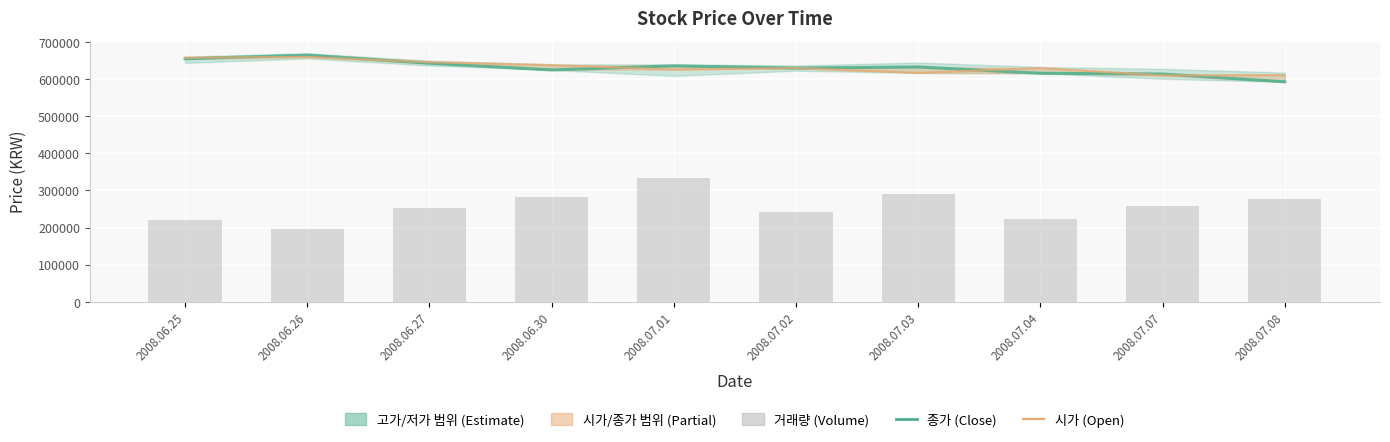

How many data points in 시가 are above 630000?

4